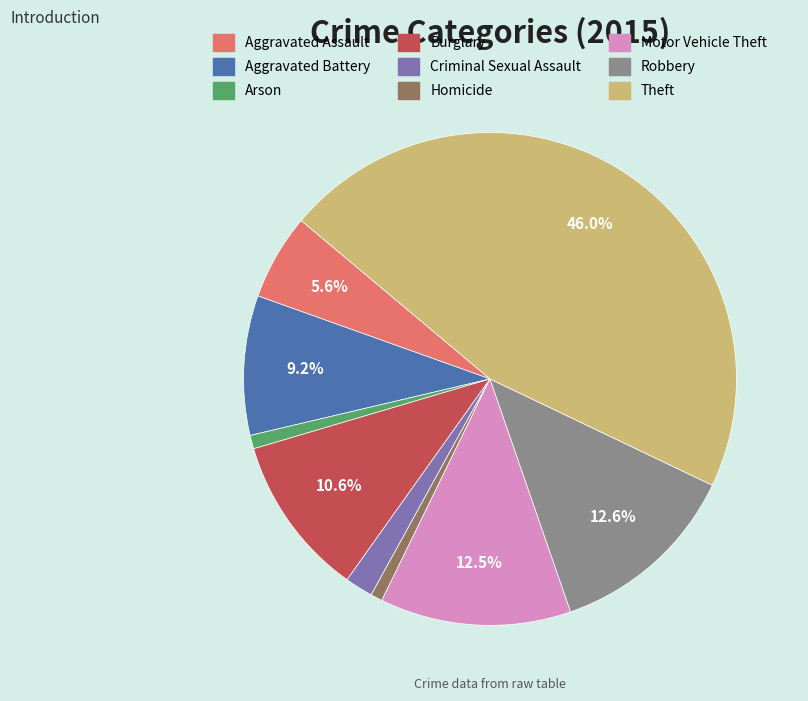

Count the number of slices in the pie.

9